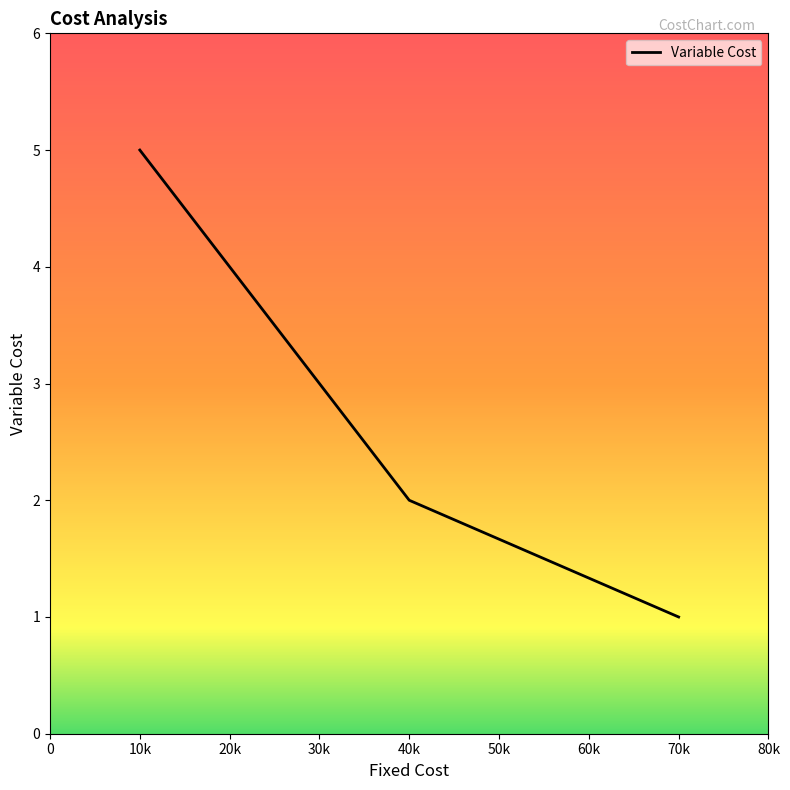

What is the approximate value at 10k?

5